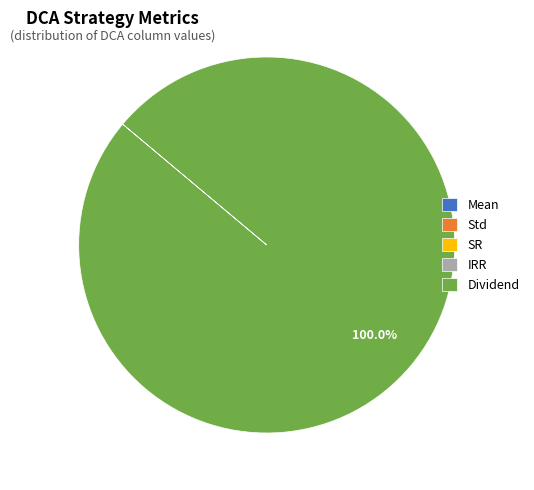

Is Dividend the majority of the pie?

Yes